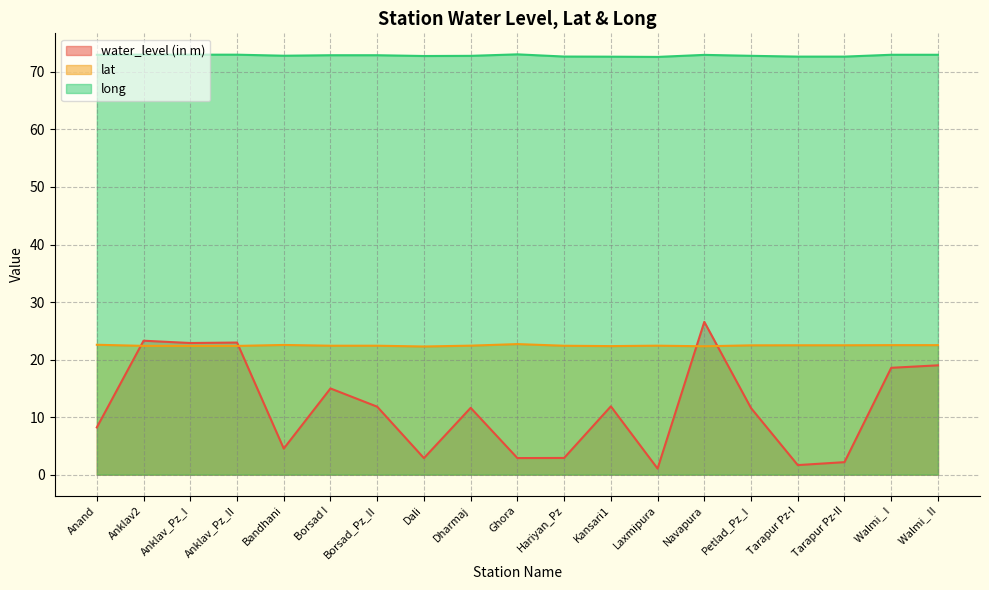

What position from the left is Laxmipura?

13